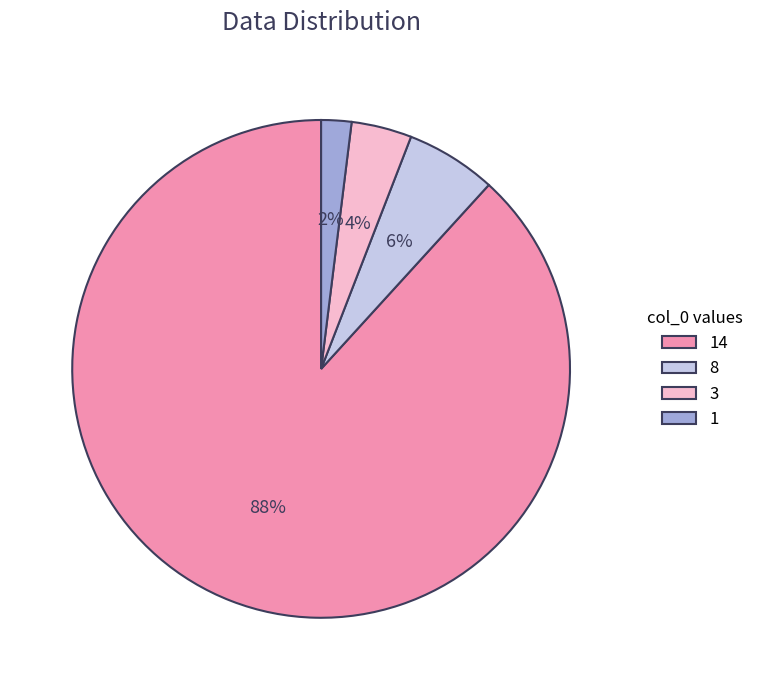

To the nearest percent, what portion does 1 represent?

2%